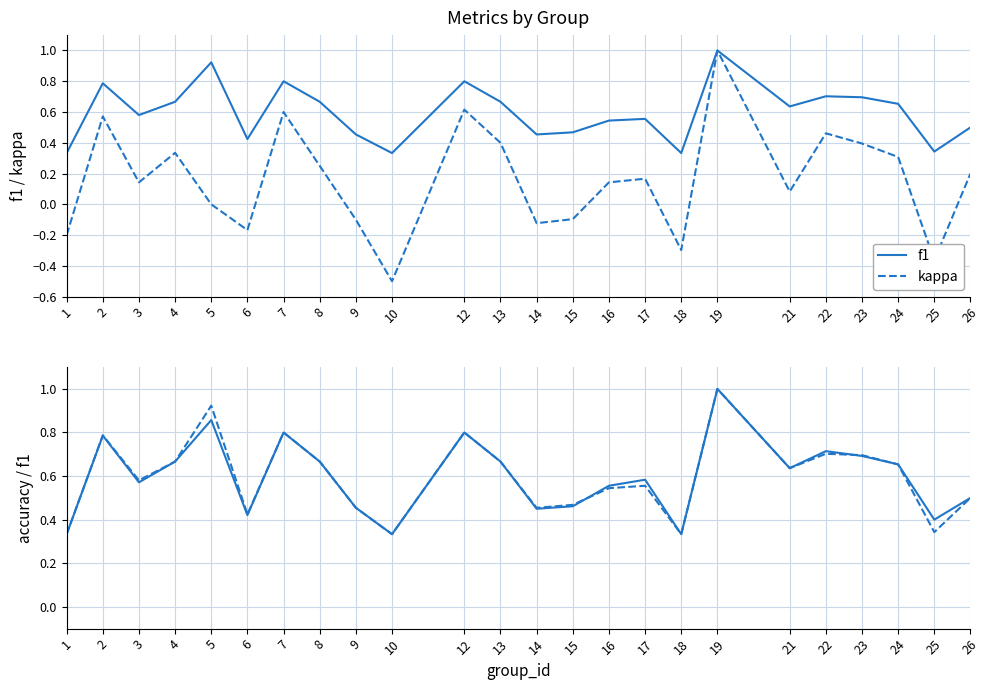

Count the accuracy values in the range 0 to 1.

24